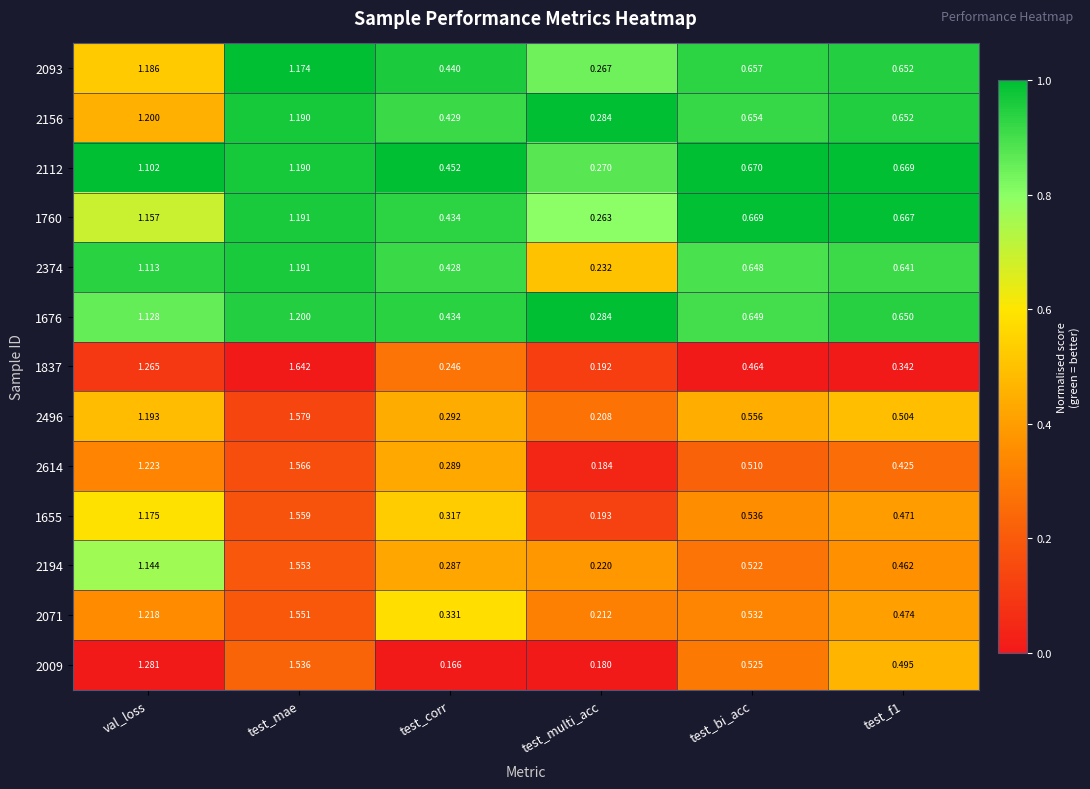

At which label is 2009 closest to 0?

test_corr